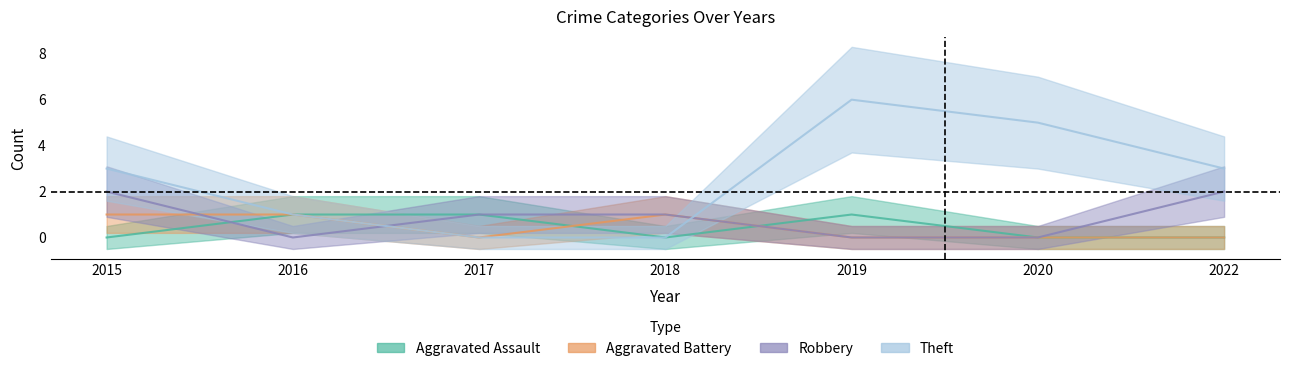

What is the sum of all Aggravated Assault values?

3